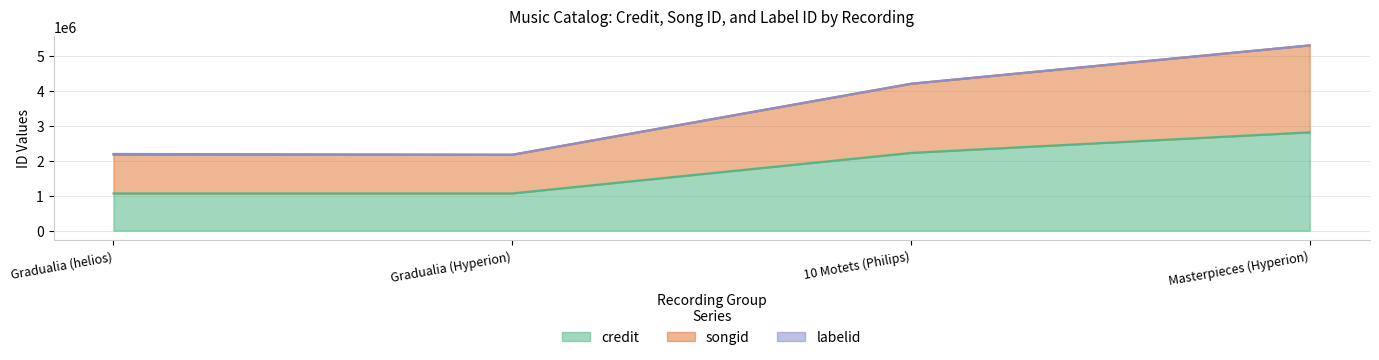

What is the total value across all series at Gradualia (Hyperion)?

2170429